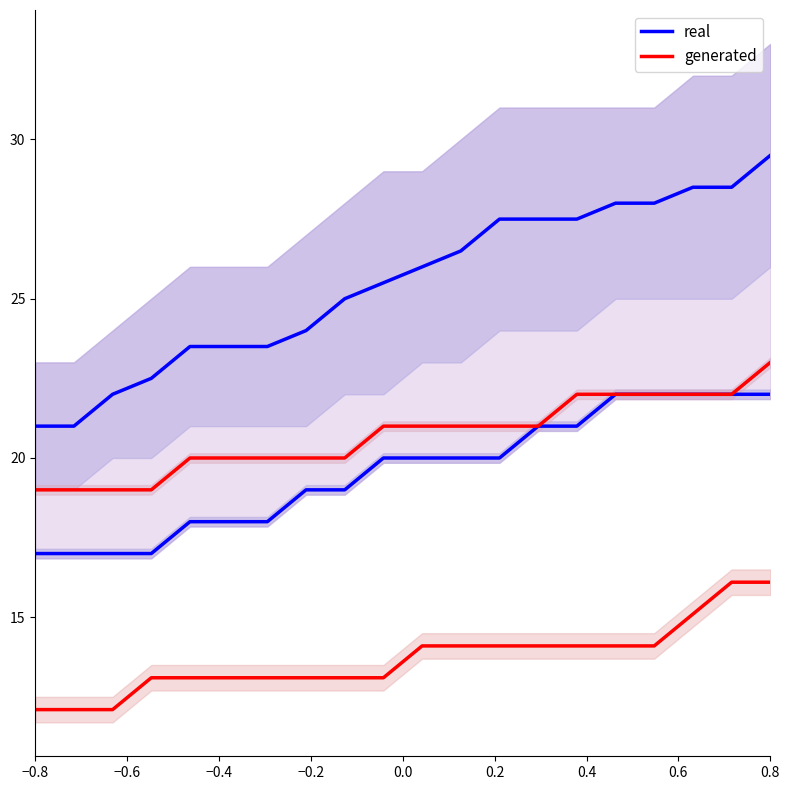

True or false: real and generated cross at least once.

False